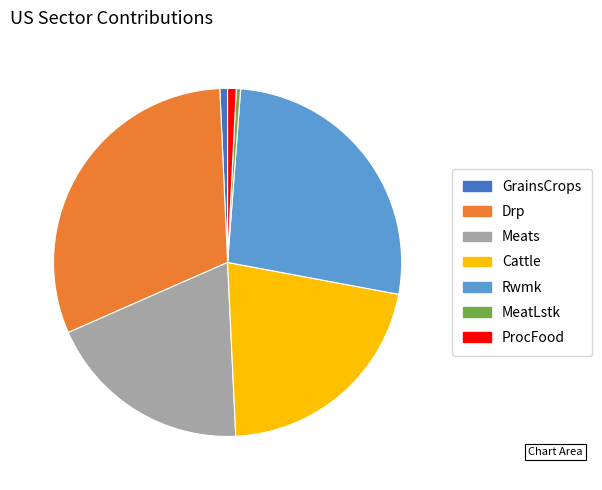

Is there a majority slice in this chart?

No